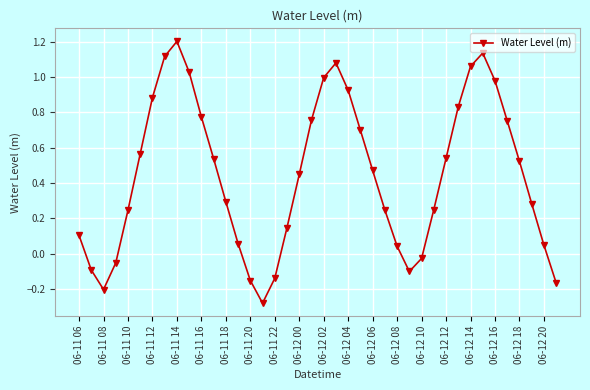

How many interior local valleys (lower than both neighbors) does the data have?

3